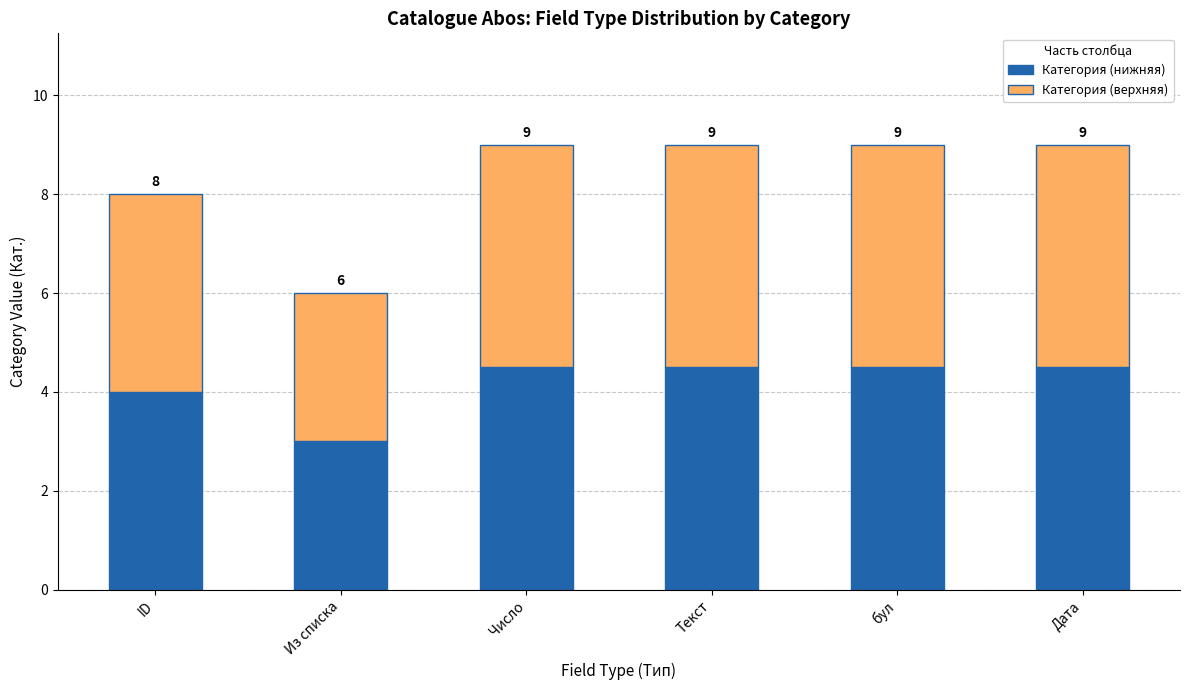

True or false: Категория (нижняя) has a value of 6.3 at Число.

False